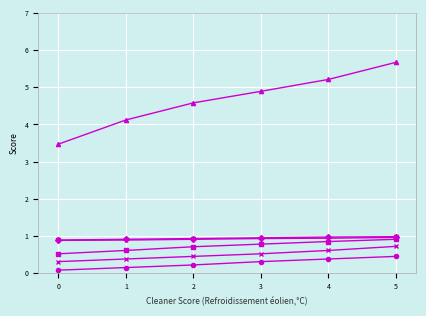

What is the total value across all series at 3?

8.4